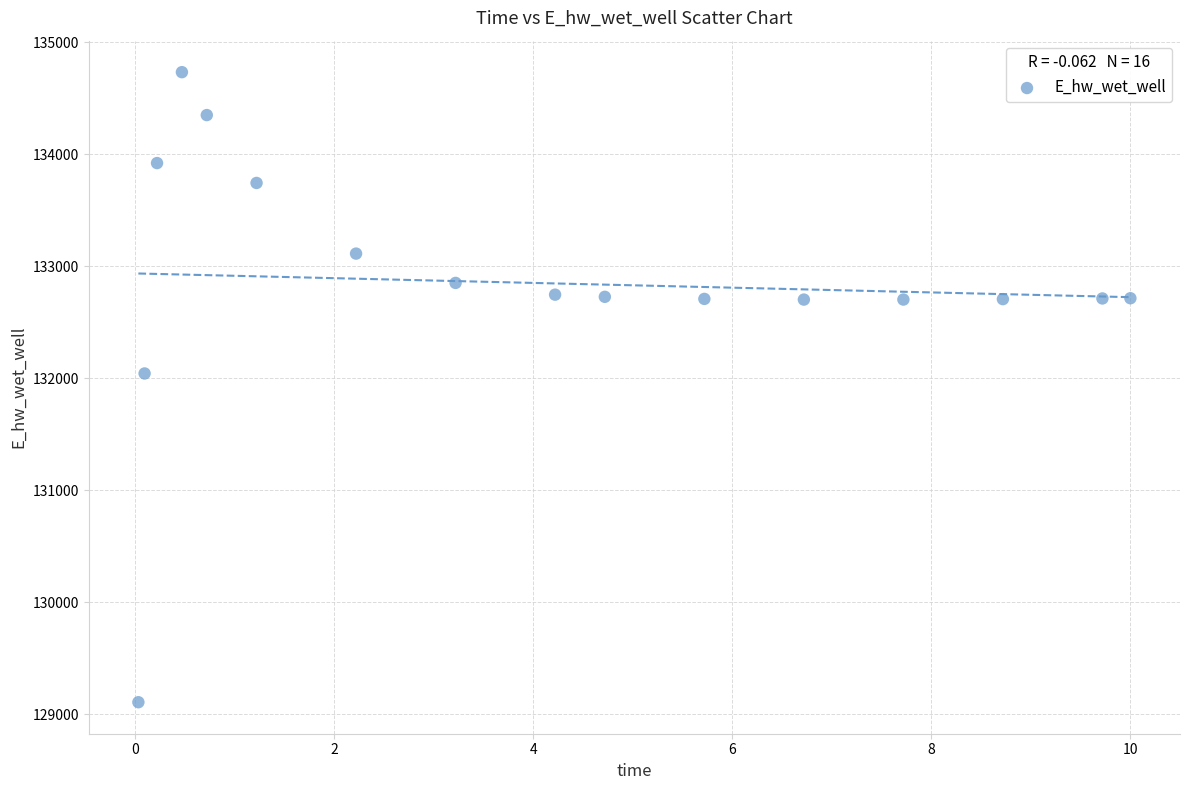

What Y value in the scatter plot is closest to 131920?

132043.3